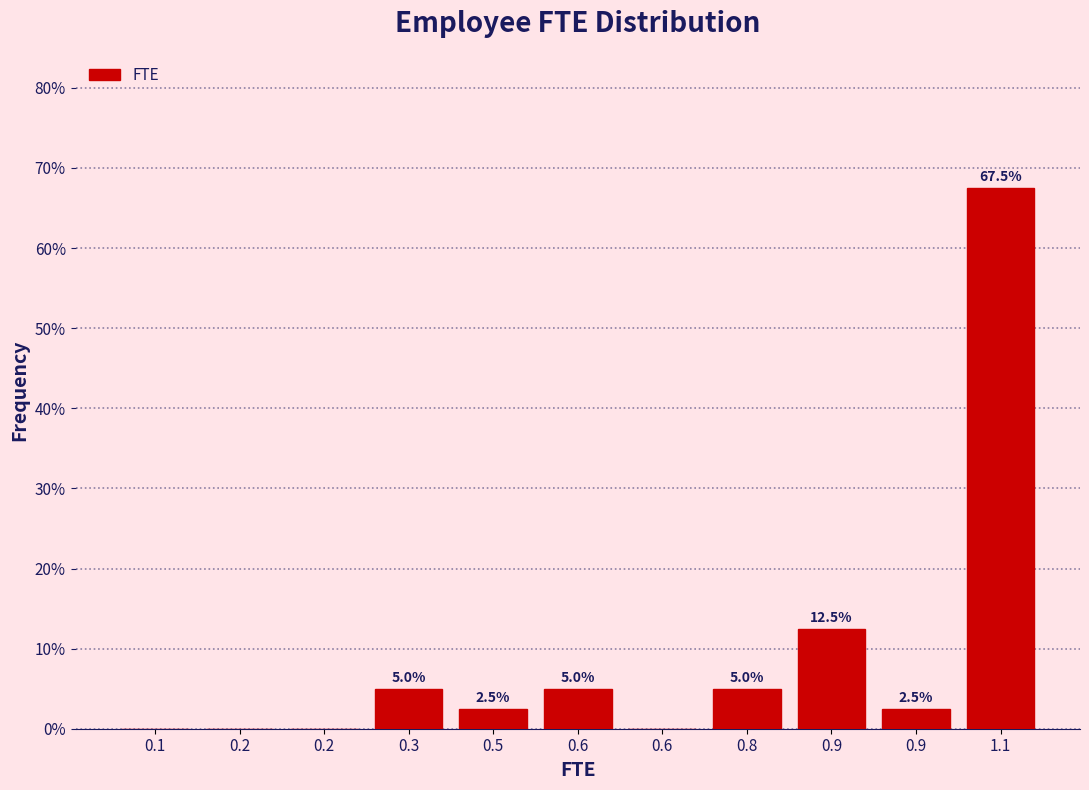

Count the number of categories in the chart.

11